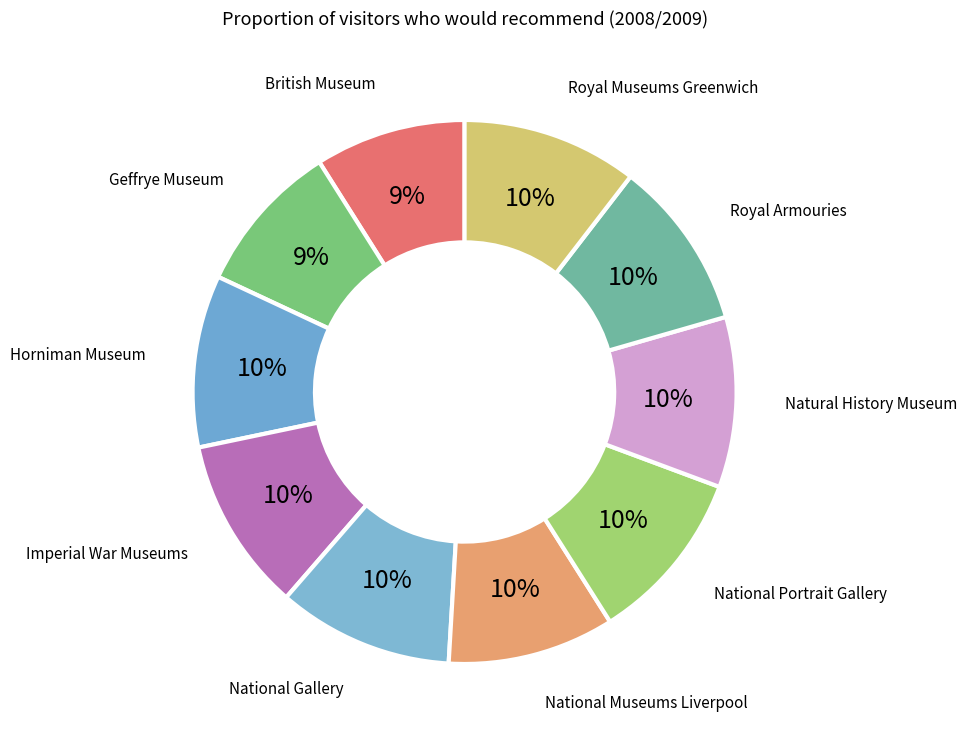

Which category has the biggest portion of the pie?

National Gallery